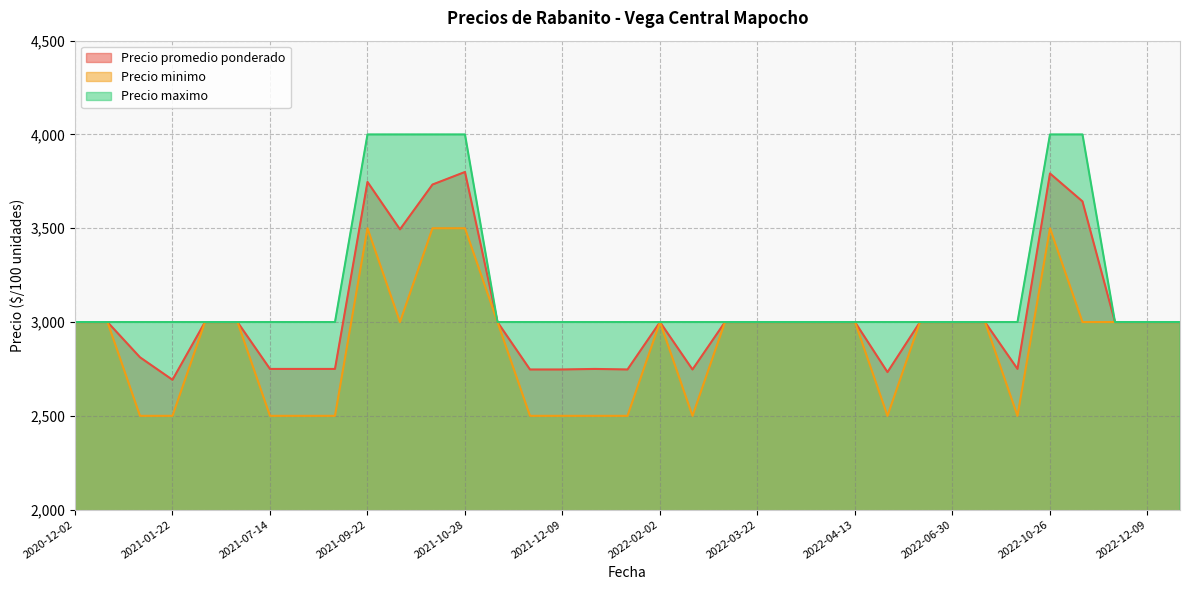

At 2020-12-02, list the series in order from largest to smallest.

Precio promedio ponderado, Precio minimo, Precio maximo